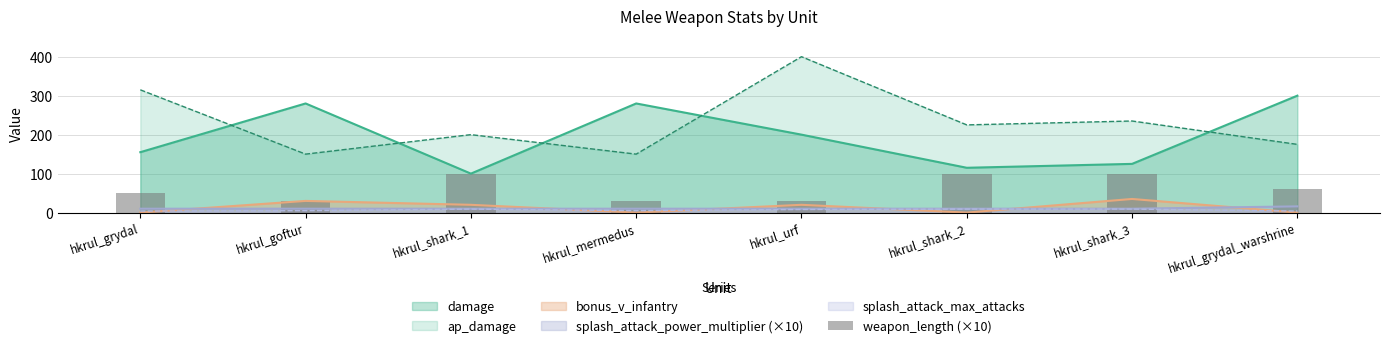

What is the label of the 7th bar from the left?

hkrul_shark_3